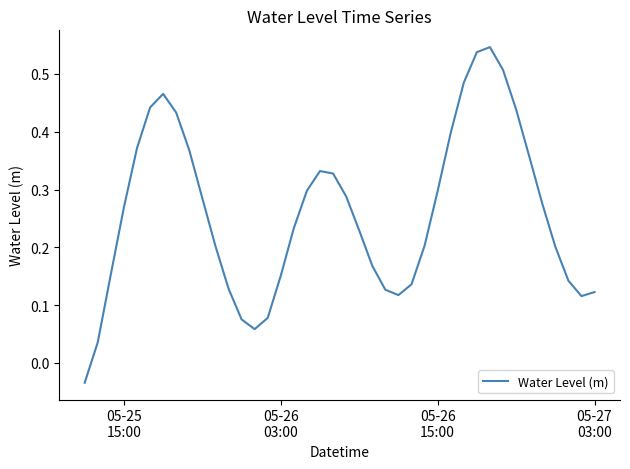

Does the chart have visible grid lines?

No